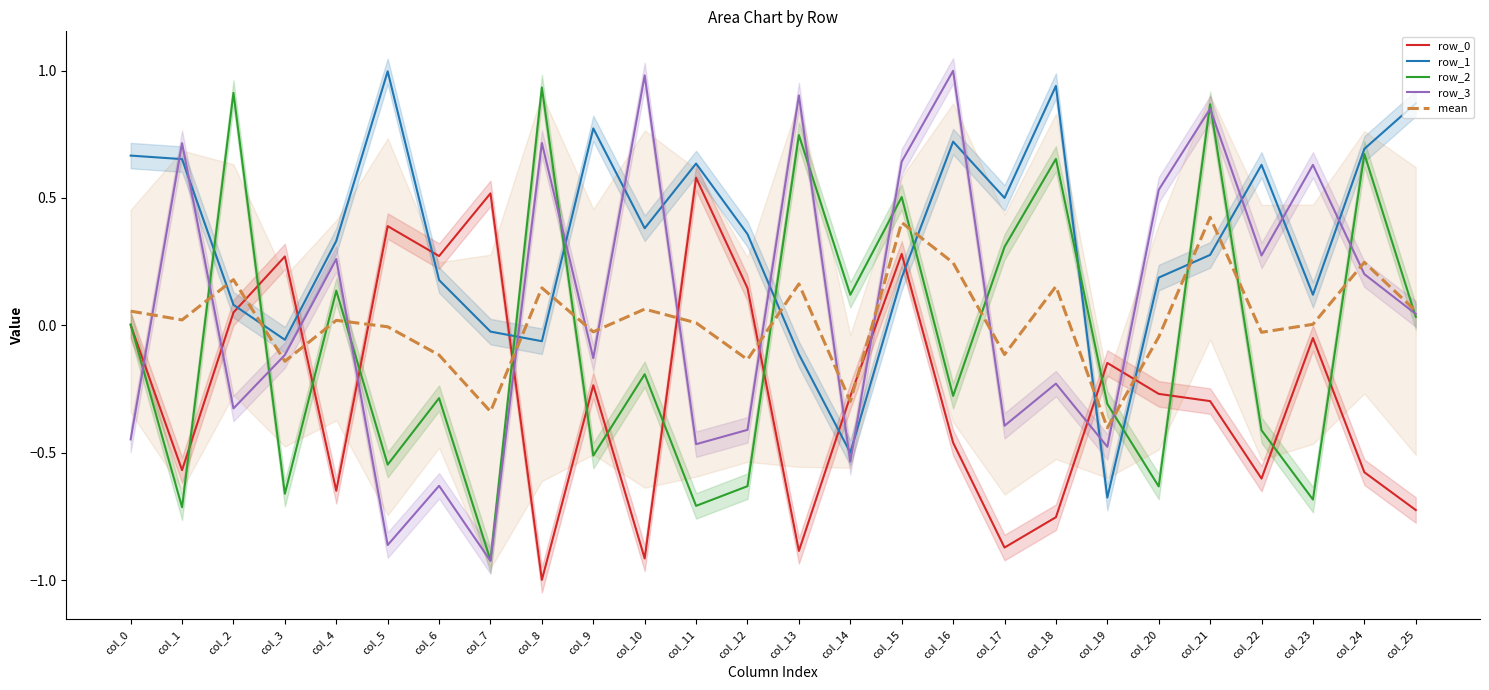

True or false: row_0 has more than 1 points higher than both neighbors.

True